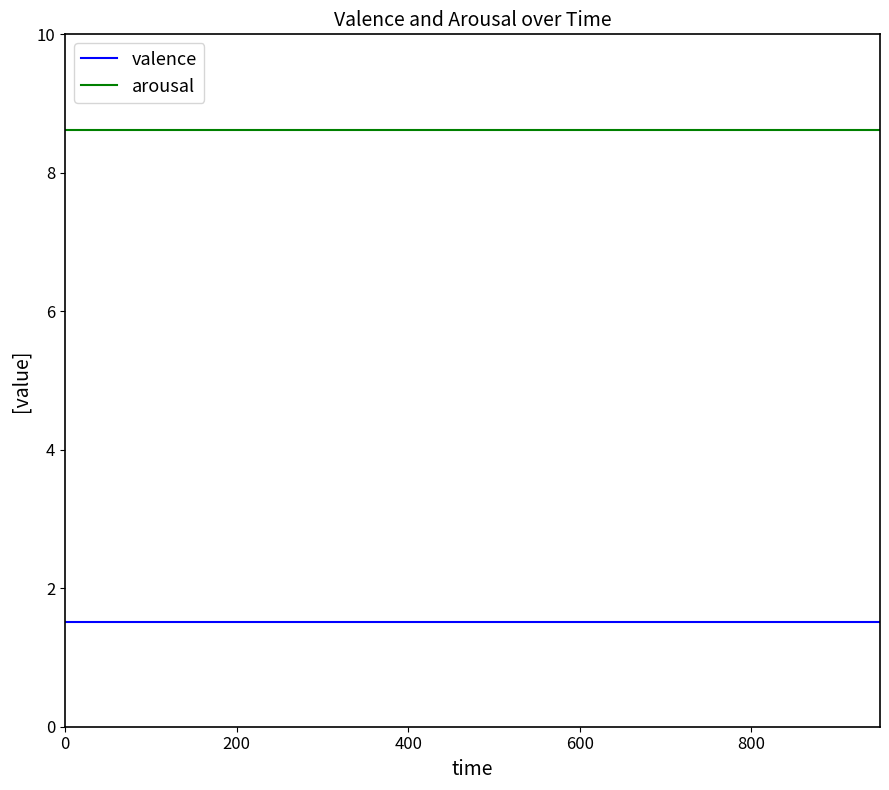

What are all the series names shown in the legend?

valence, arousal